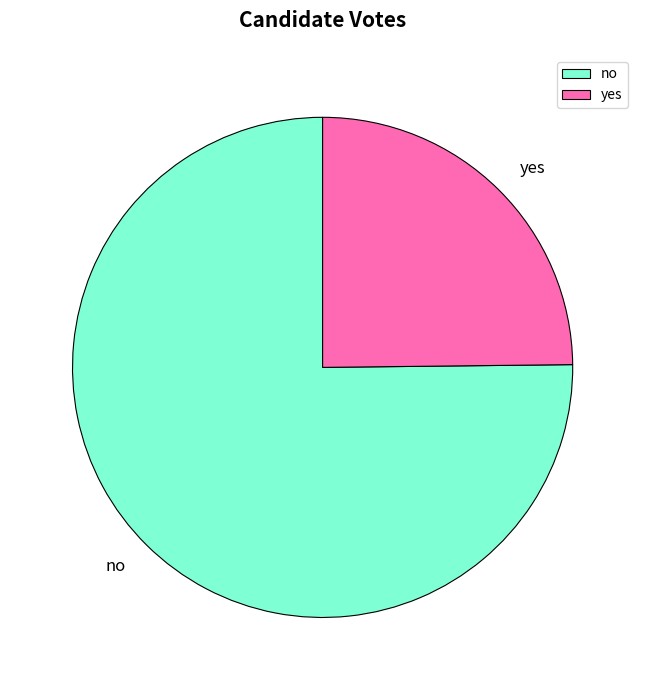

Which category has the biggest portion of the pie?

no